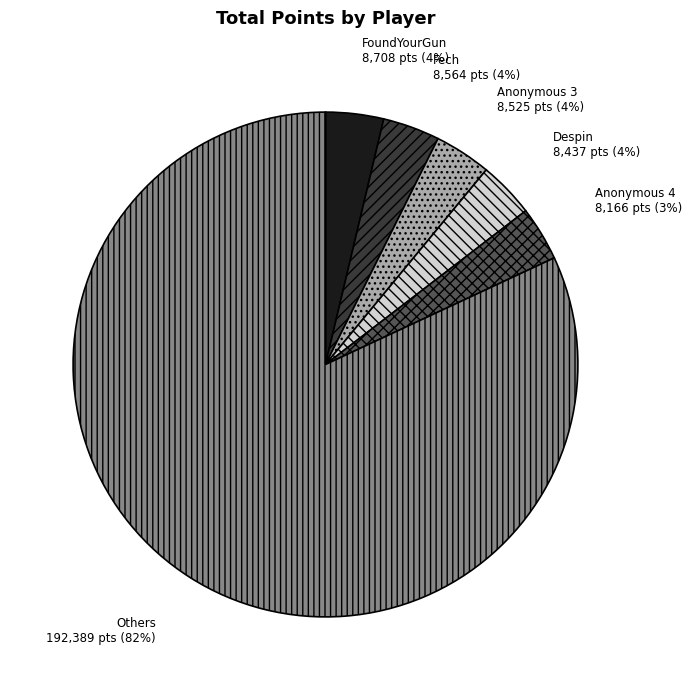

To the nearest percent, what is the combined percentage of Anonymous 4 and Fech?

7%